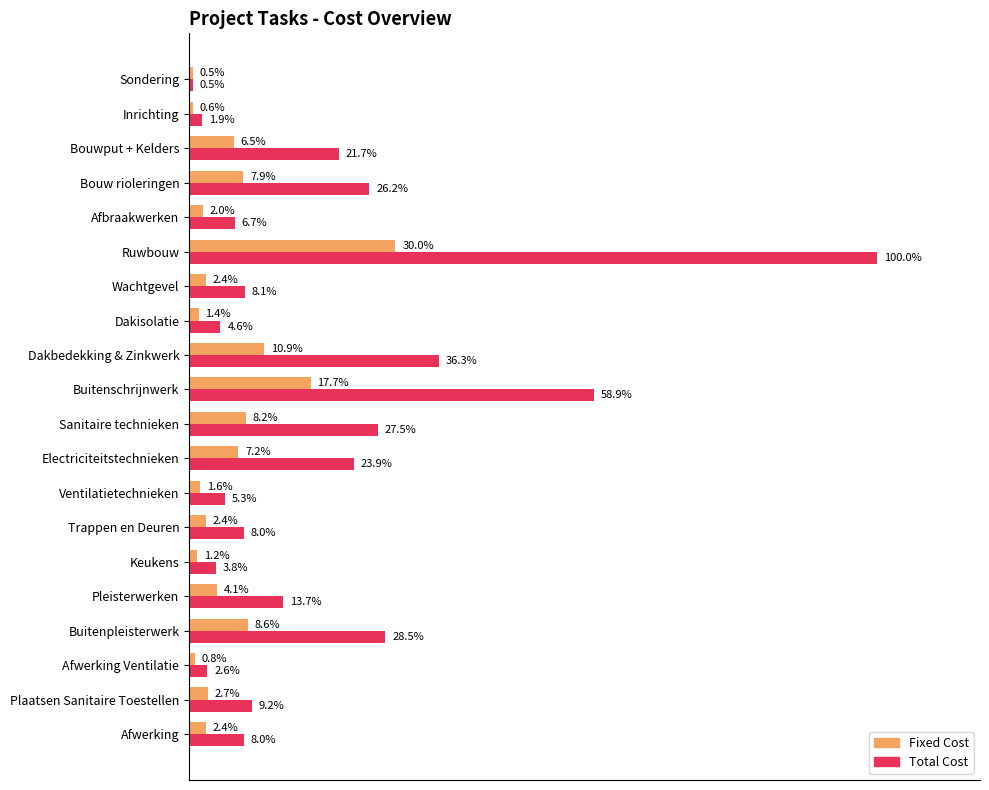

Which series has the largest total across all categories?

Total Cost